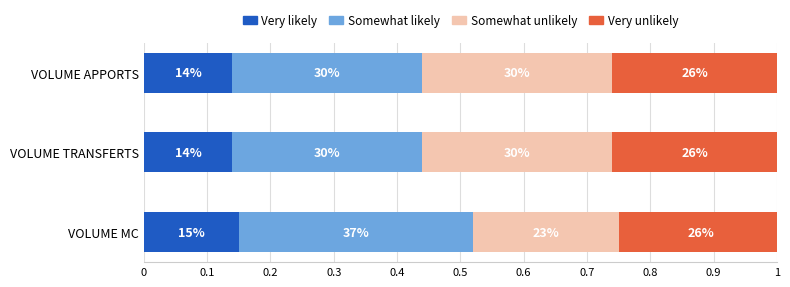

What are all the series names shown in the legend?

Very likely, Somewhat likely, Somewhat unlikely, Very unlikely